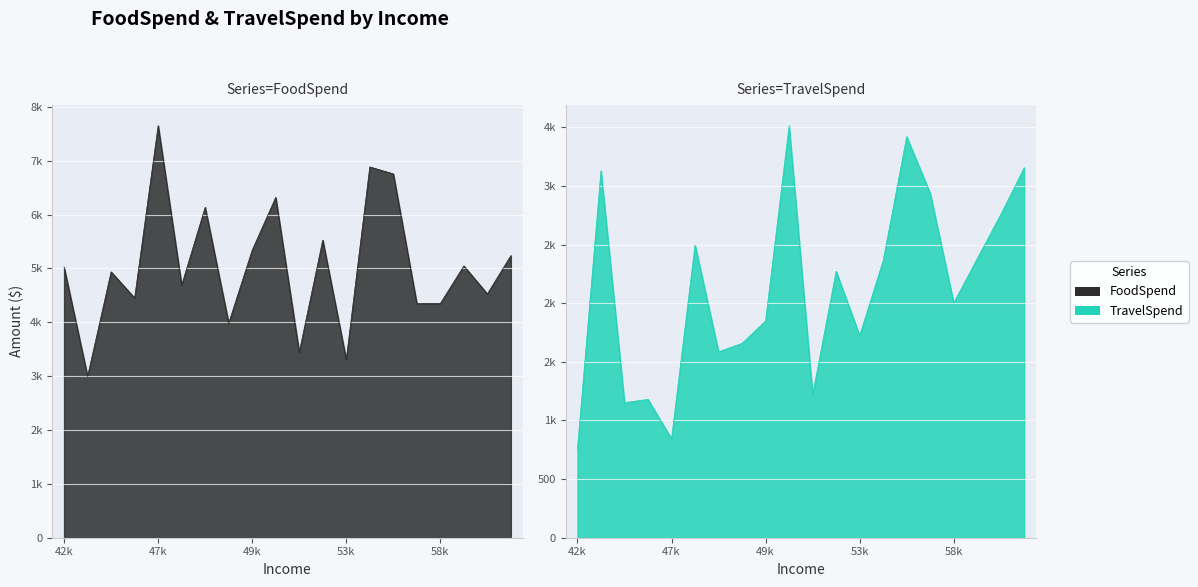

Rank the series by their average value, from highest to lowest.

FoodSpend, TravelSpend